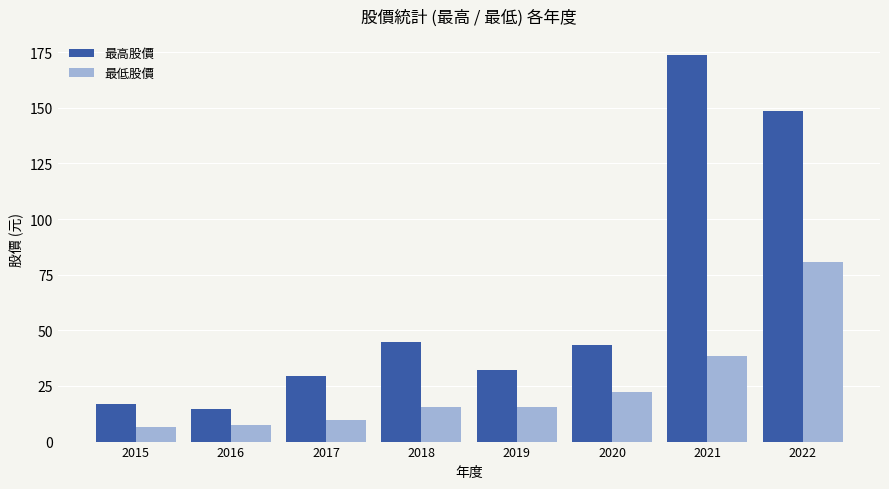

Rank the categories by 最高股價 value from lowest to highest.

2016, 2015, 2017, 2019, 2020, 2018, 2022, 2021